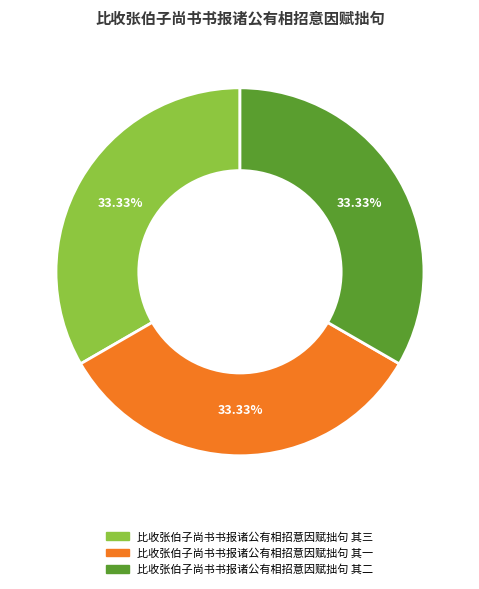

Does any single category account for the majority?

No